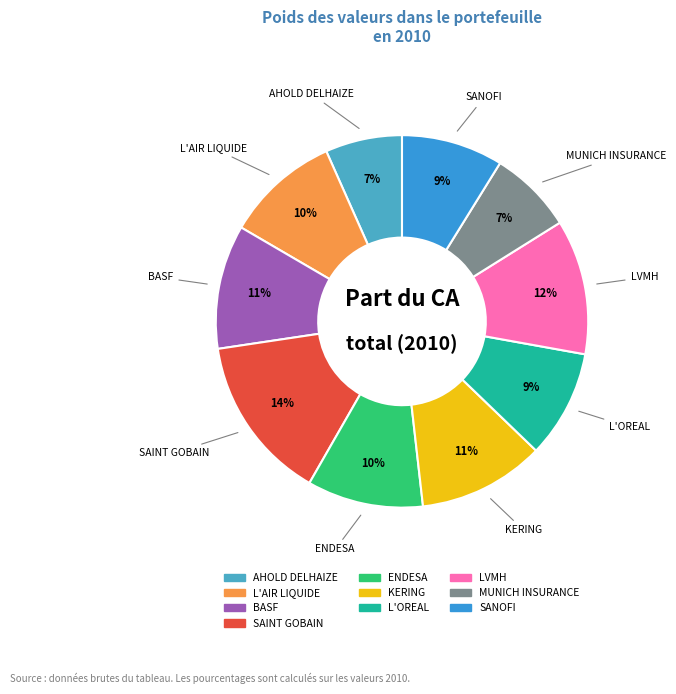

To the nearest percent, what percentage of the pie is AHOLD DELHAIZE?

7%